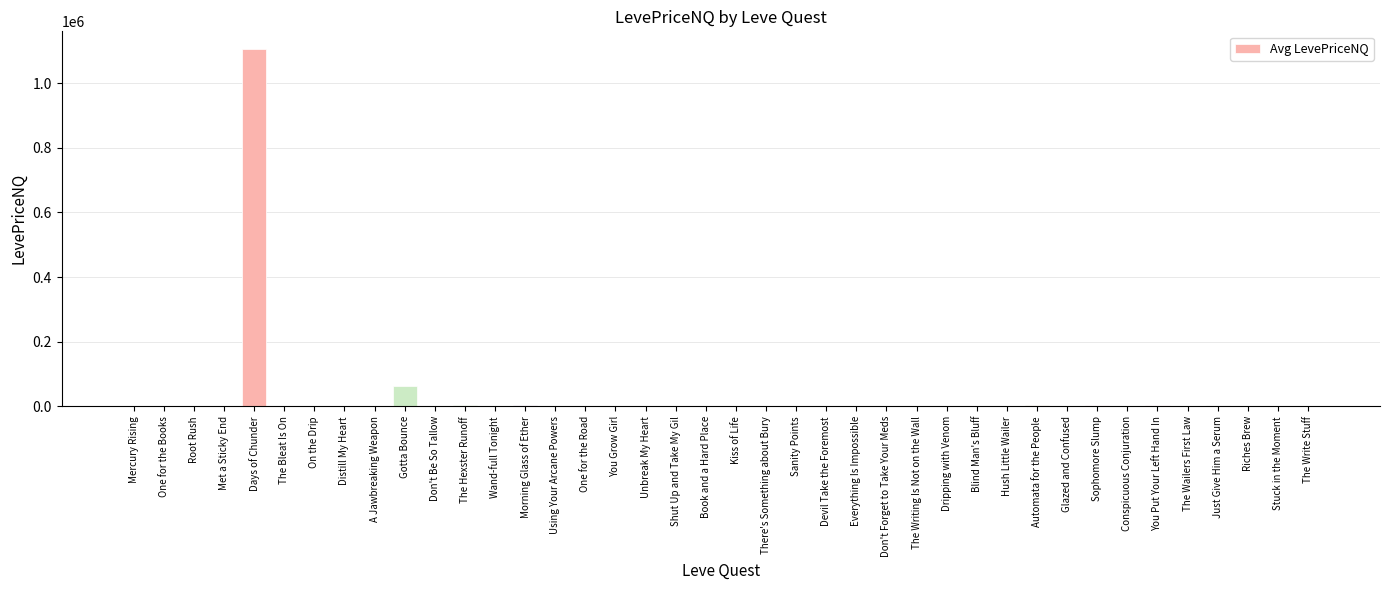

Is it true that the value at Using Your Arcane Powers is 494742.5?

False